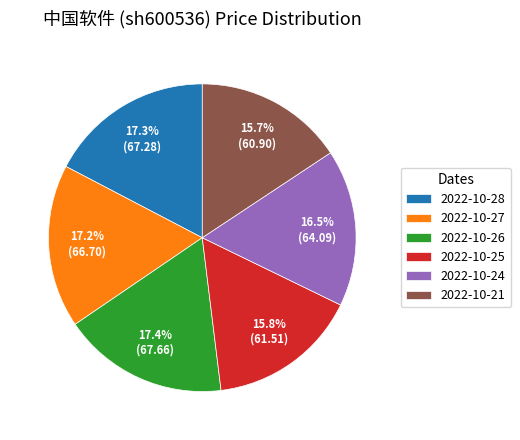

To the nearest percent, what is the average slice percentage?

17%